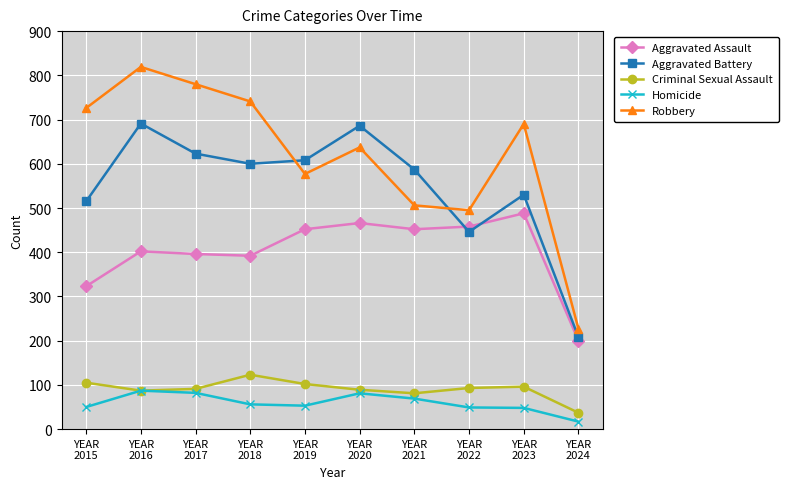

Which series has the widest spread of values?

Robbery